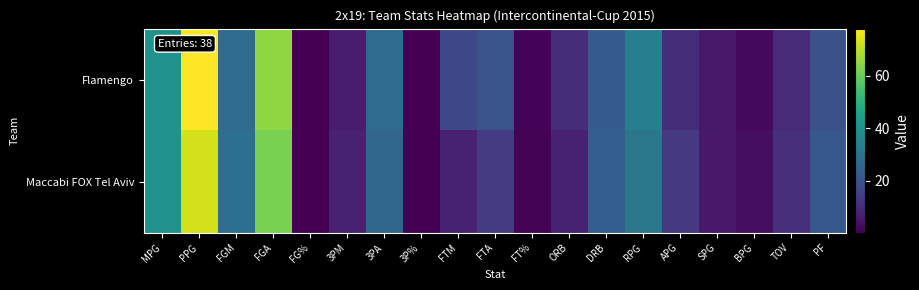

Reading left to right, what are all the values shown in this chart?

Flamengo: MPG=40.3	PPG=78.0	FGM=27.5	FGA=65.0	FG%=0.4	3PM=6.0	3PA=27.5	3P%=0.2	FTM=17.0	FTA=20.5	FT%=0.8	ORB=10.5	DRB=23.0	RPG=33.5	APG=10.5	SPG=5.5	BPG=2.0	TOV=9.5	PF=19.5
Maccabi FOX Tel Aviv: MPG=40.1	PPG=73.0	FGM=28.5	FGA=62.5	FG%=0.5	3PM=7.5	3PA=26.0	3P%=0.3	FTM=7.5	FTA=14.0	FT%=0.5	ORB=7.5	DRB=23.5	RPG=31.0	APG=13.0	SPG=5.5	BPG=3.0	TOV=11.0	PF=21.5